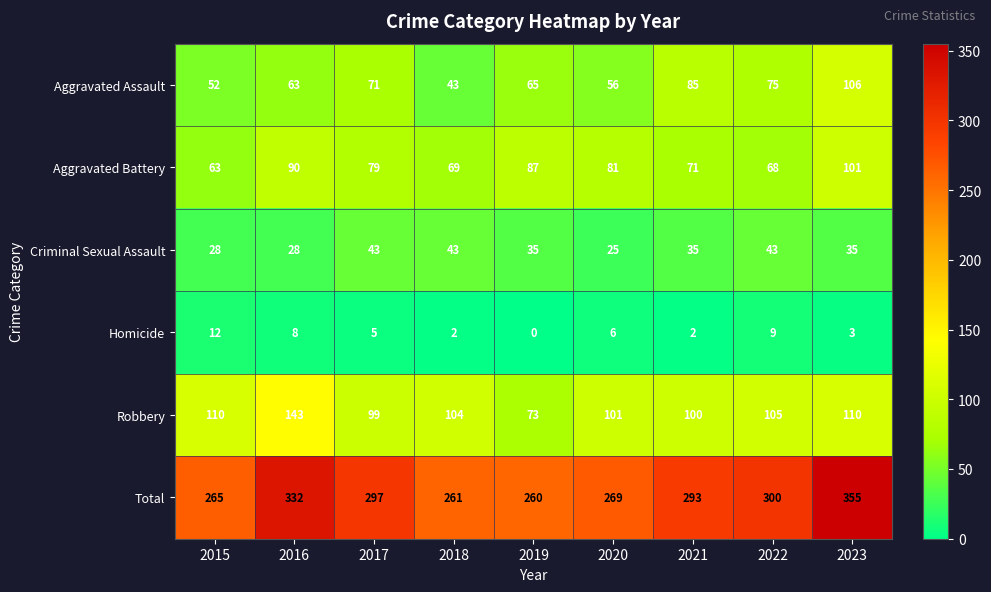

How many positive values does the Homicide series have?

8